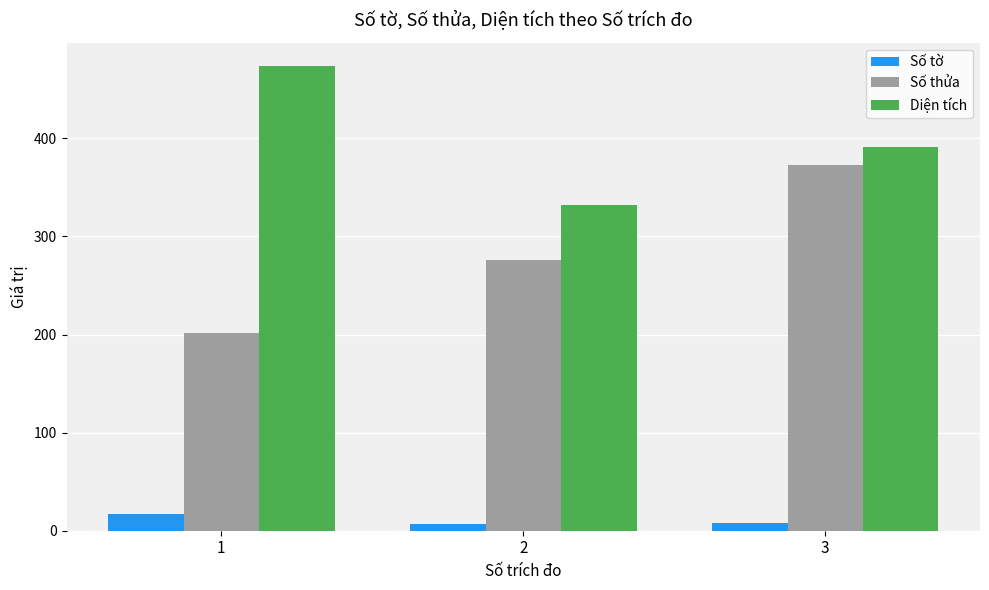

Rank the series by their average value, from highest to lowest.

Diện tích, Số thửa, Số tờ